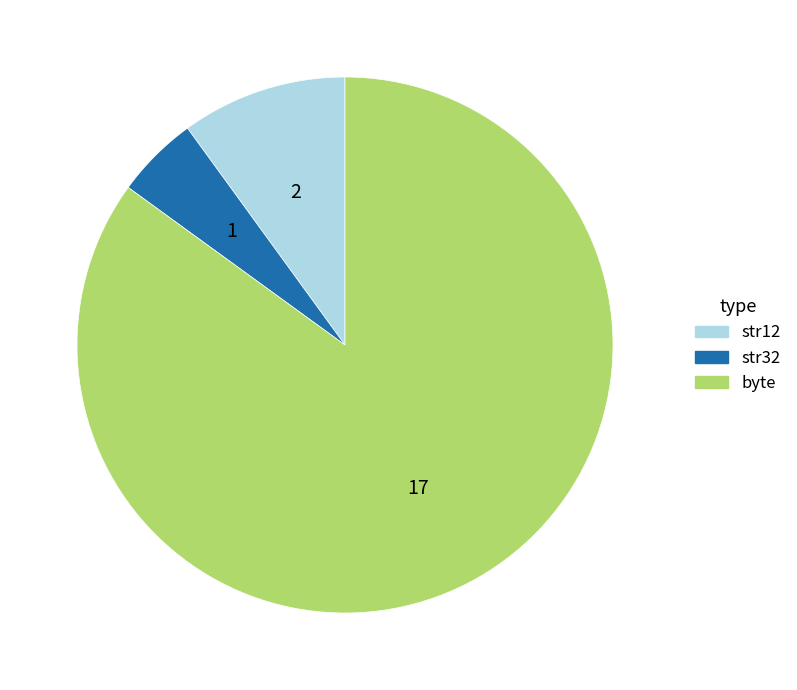

Is it true that byte is 72% of the pie?

False